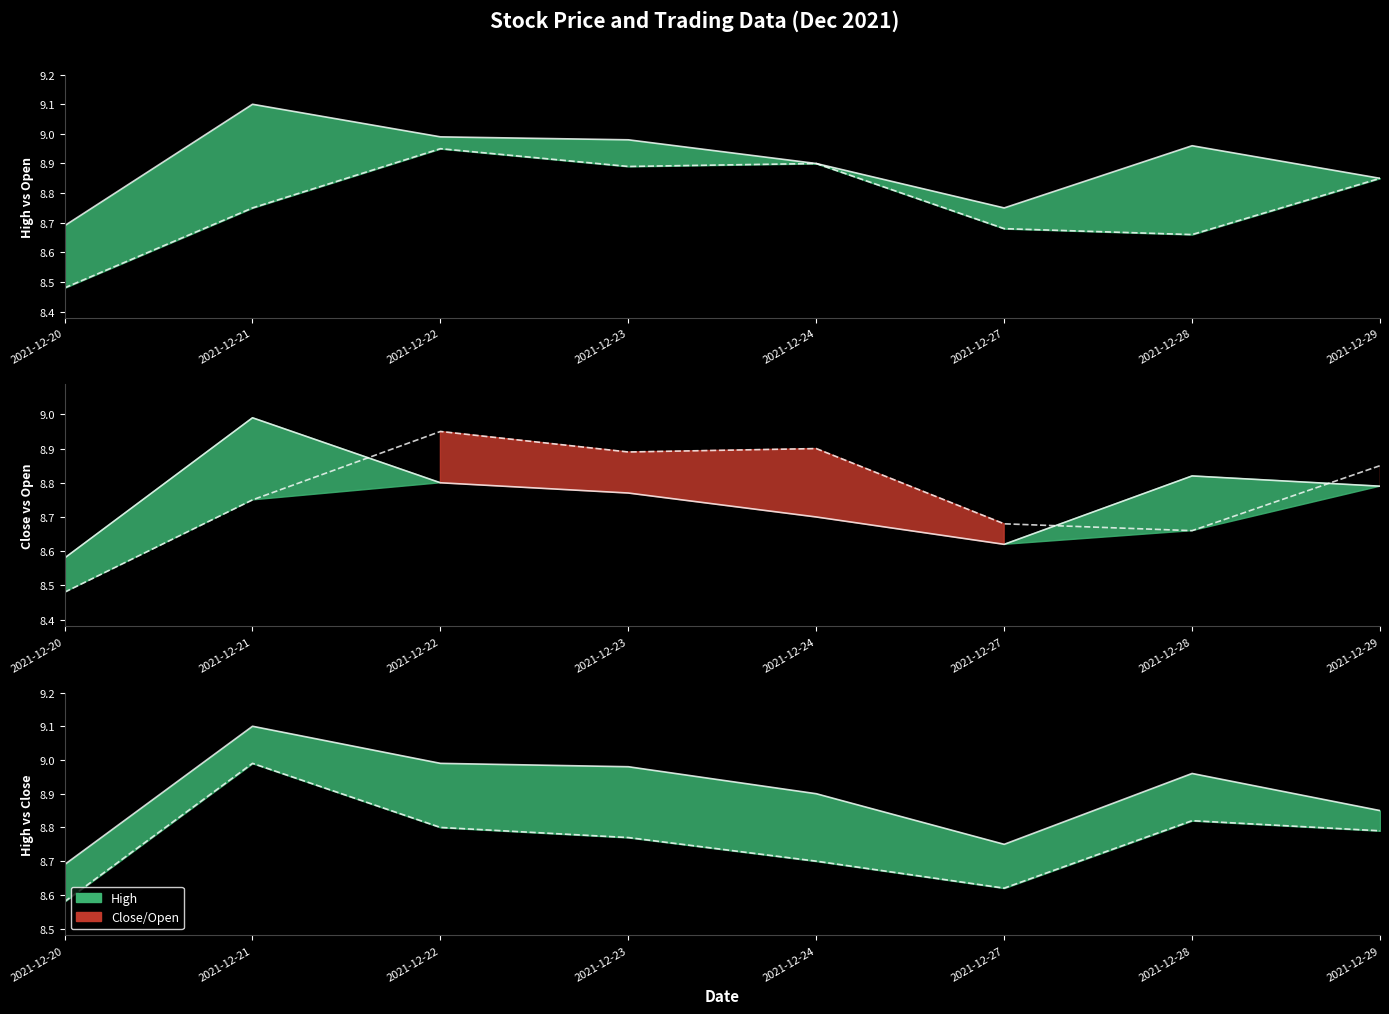

True or false: open has a value of 8.7 at 2021-12-28.

True